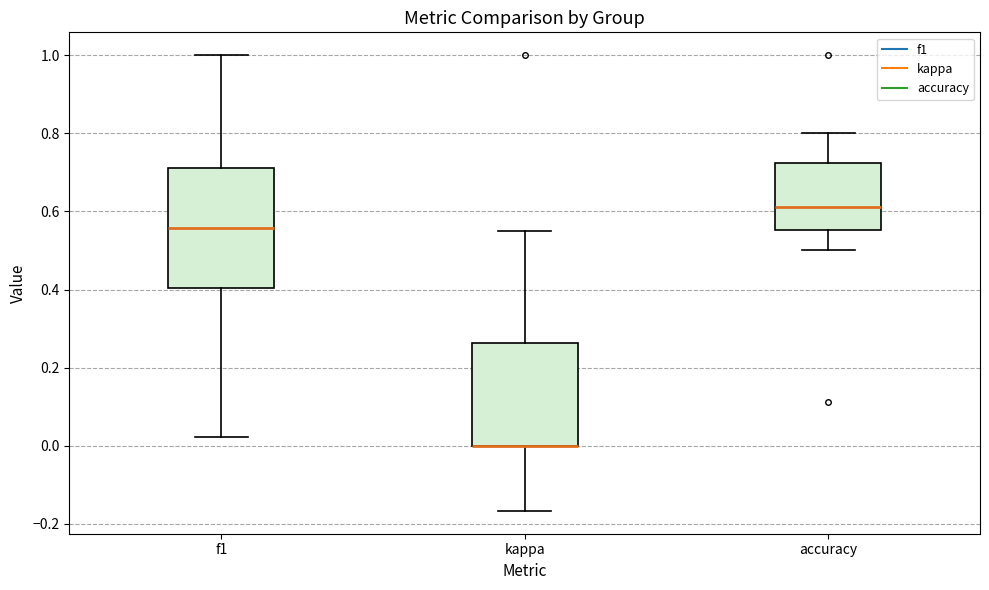

Comparing the boxes themselves (not the whiskers), which one is the tallest?

f1